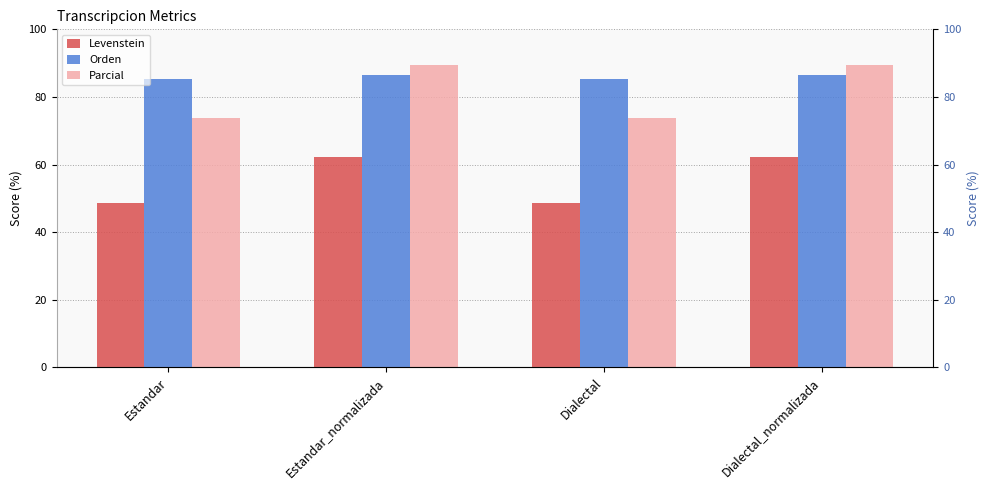

What is the sum of the Parcial values at Estandar_normalizada and Dialectal?

163.2